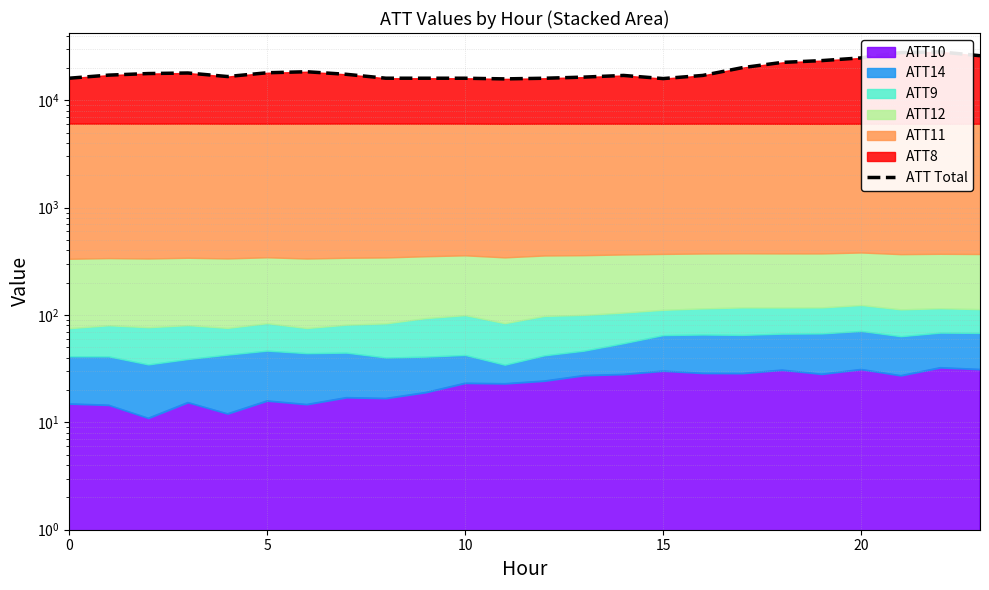

Which category has the lowest value across all series?

11